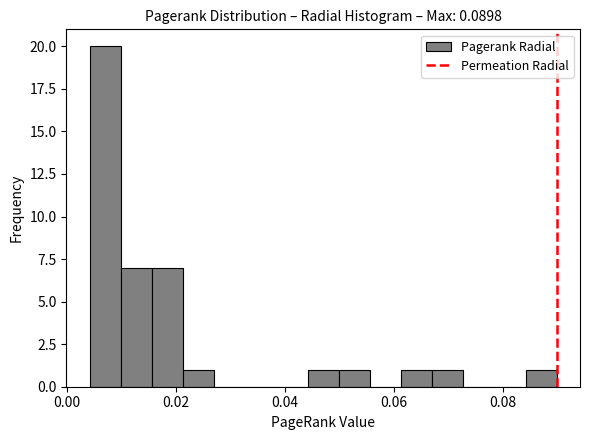

Around what value on the x-axis is the tallest bar? Give the approximate position of its centre, as read against the axis.

0.008